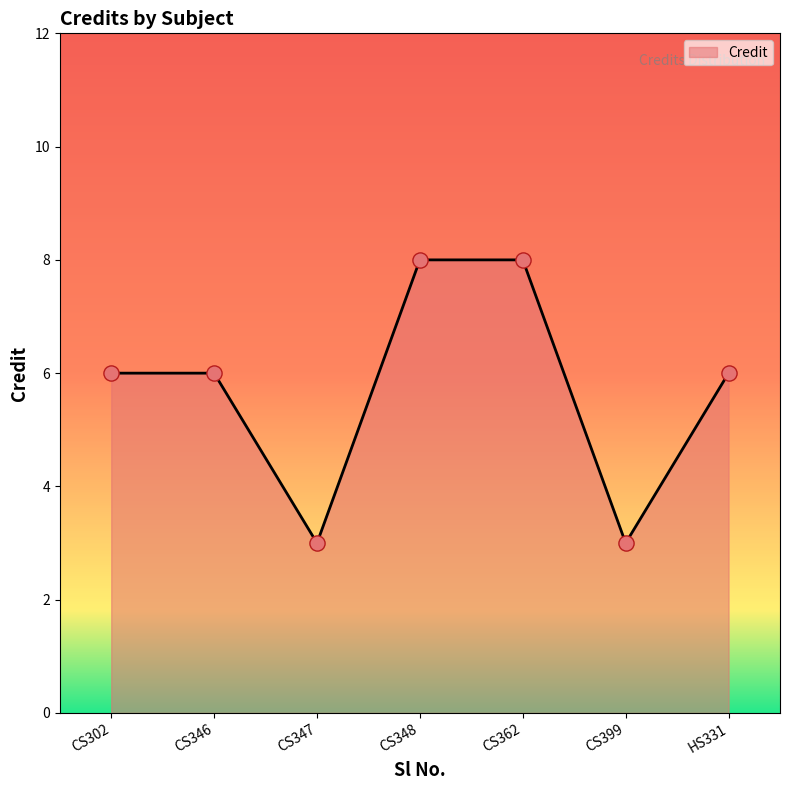

Which has a higher value, CS399 or HS331?

HS331